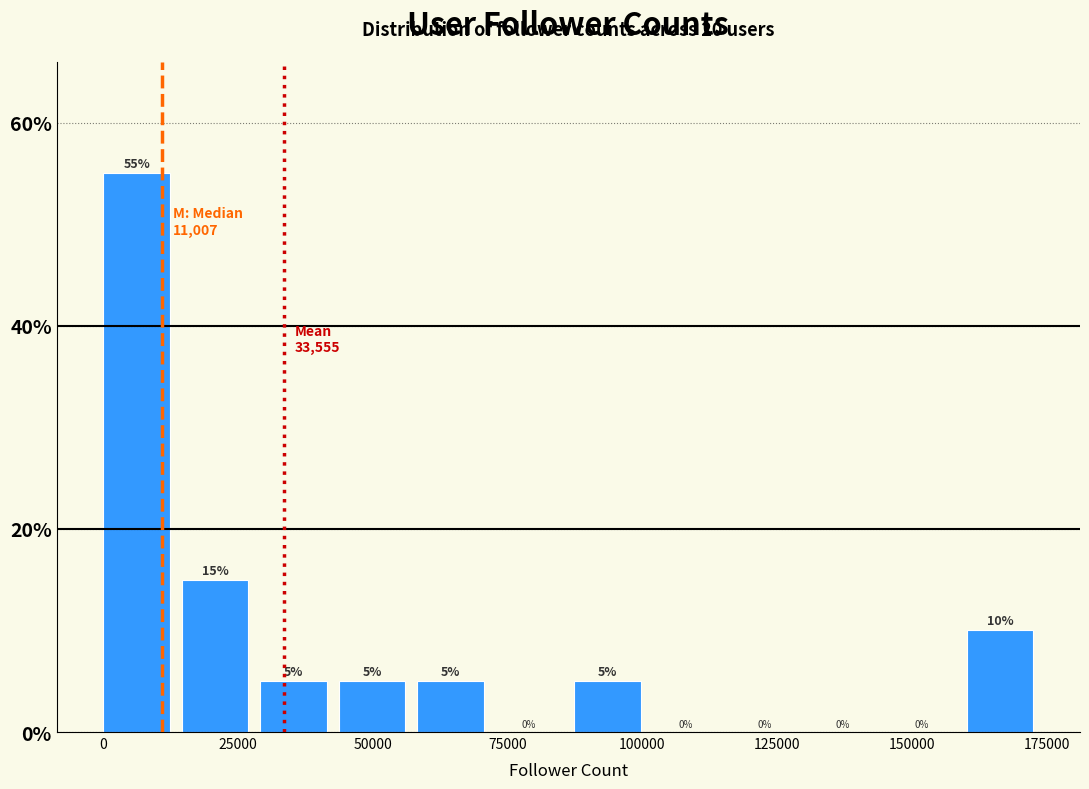

Around what value on the x-axis is the tallest bar? Give the approximate position of its centre, as read against the axis.

5000